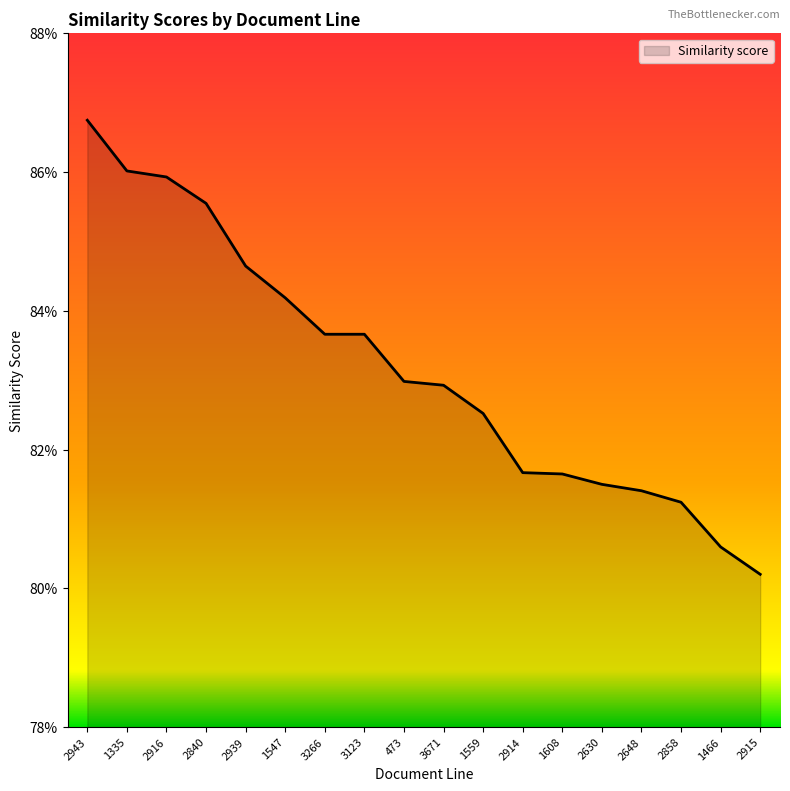

Is this an area chart (filled region under the line)?

Yes